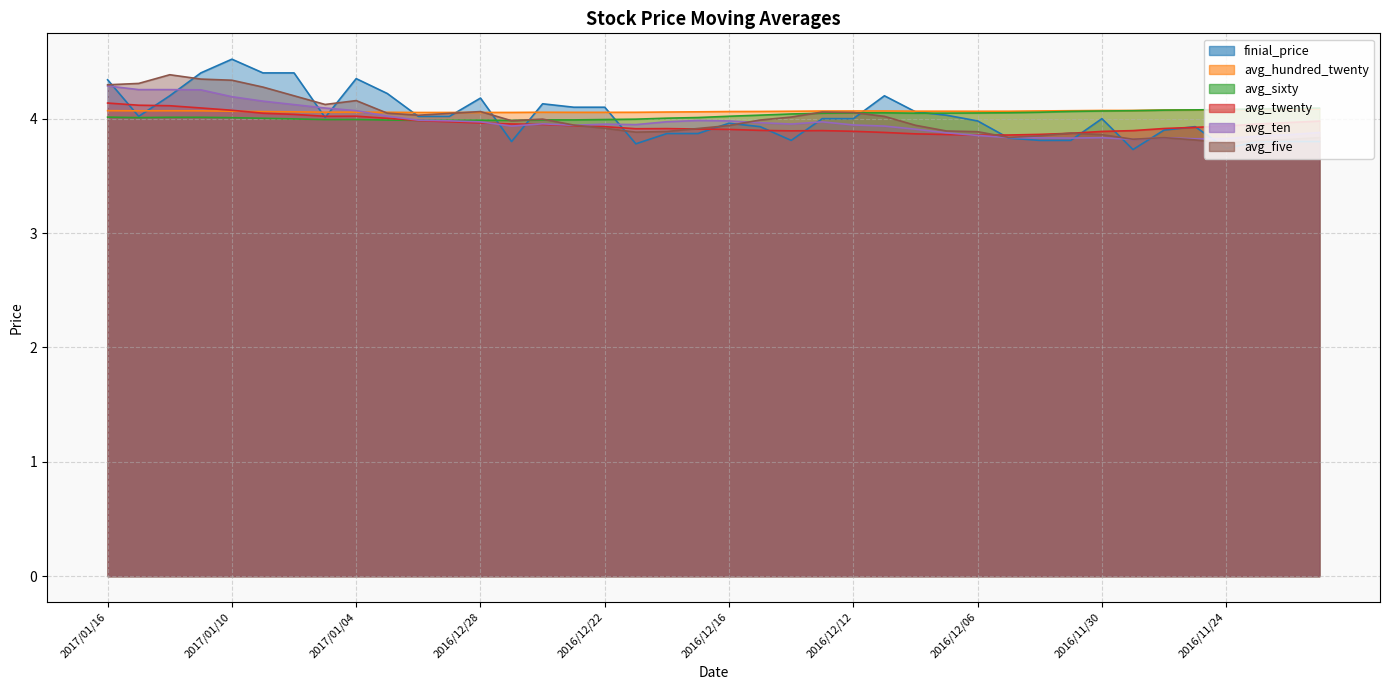

True or false: finial_price has more than 2 points higher than both neighbors.

True